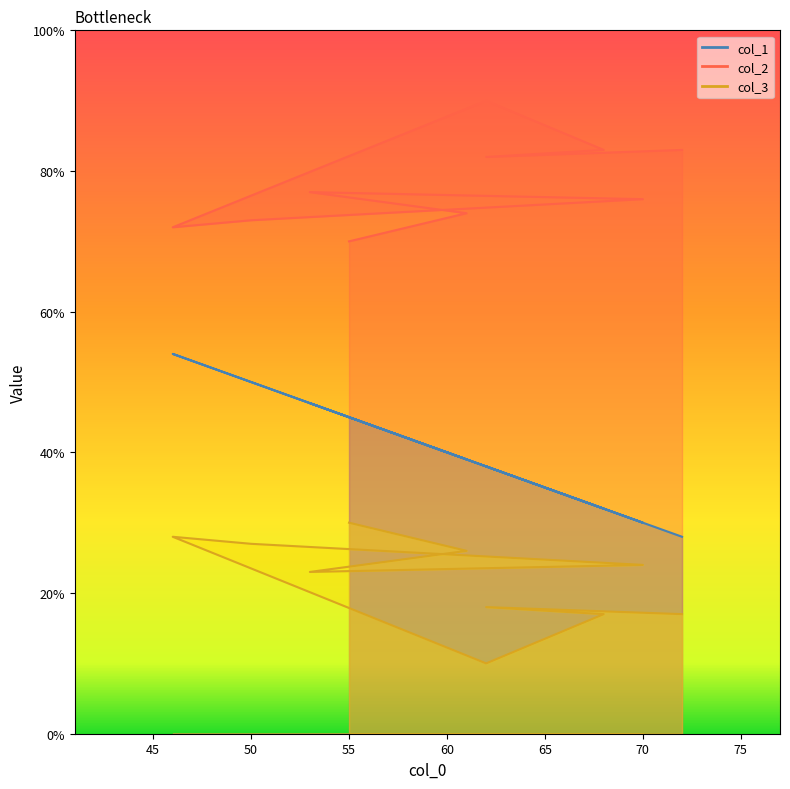

Rank the categories by col_3 value from highest to lowest.

55, 46, 50, 61, 70, 53, 62, 68, 72, 62